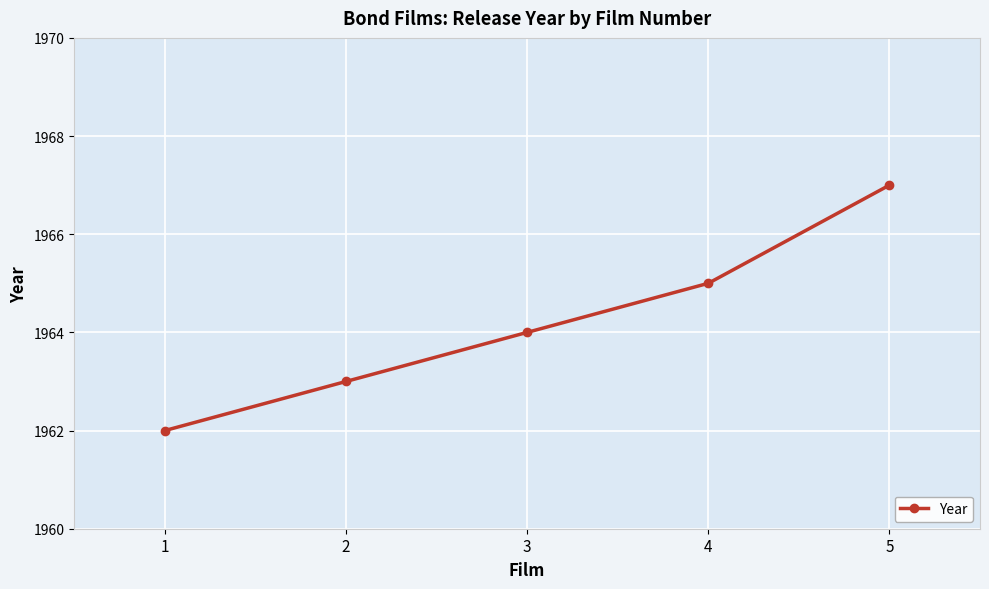

Between 4 and 3, which is larger?

4